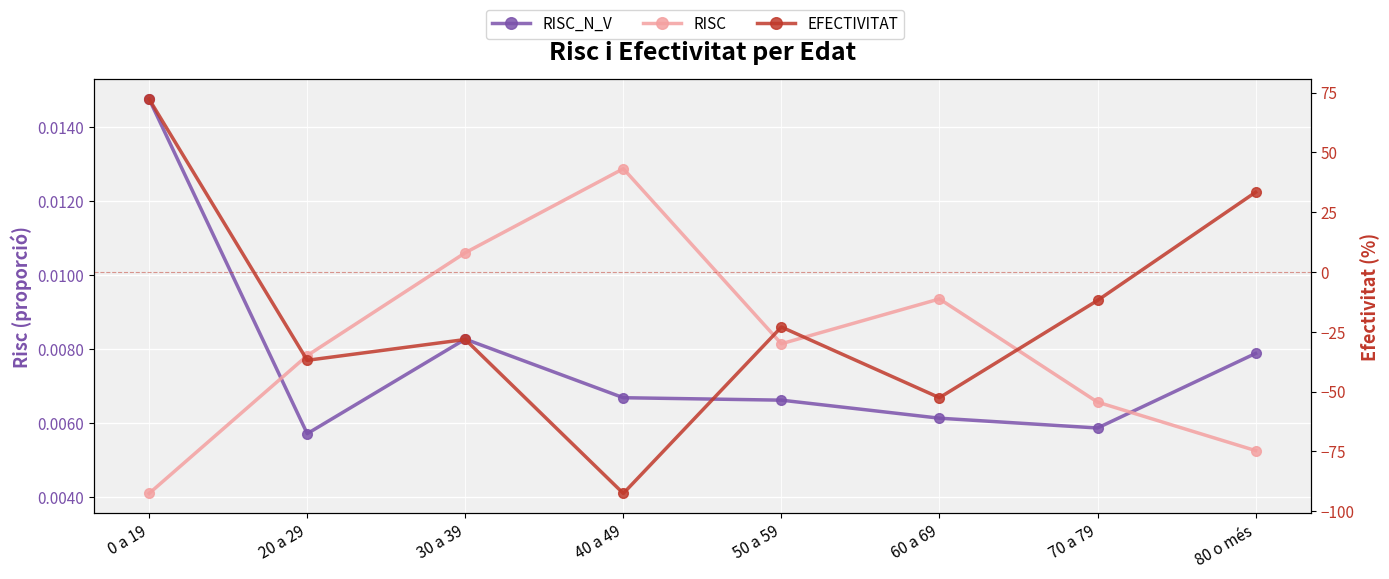

Reading right to left, extract all data points from this chart.

RISC_N_V: 0.0	0.0	0.0	0.0	0.0	0.0	0.0	0.0
RISC: 0.0	0.0	0.0	0.0	0.0	0.0	0.0	0.0
EFECTIVITAT: 33.3	-11.9	-52.6	-23.0	-92.6	-28.2	-36.9	72.2